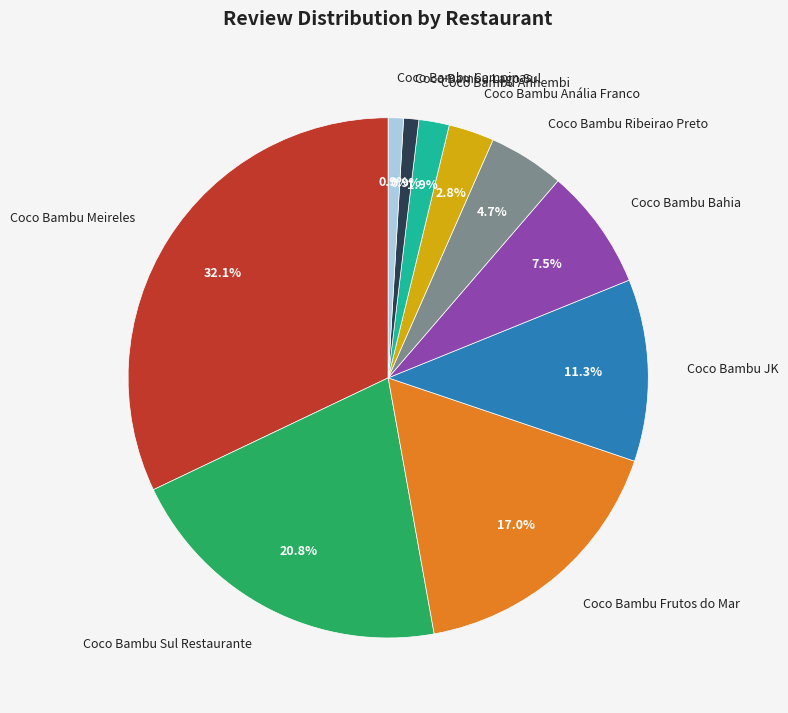

How much of the chart is everything except Coco Bambu Lago Sul?

99.1%